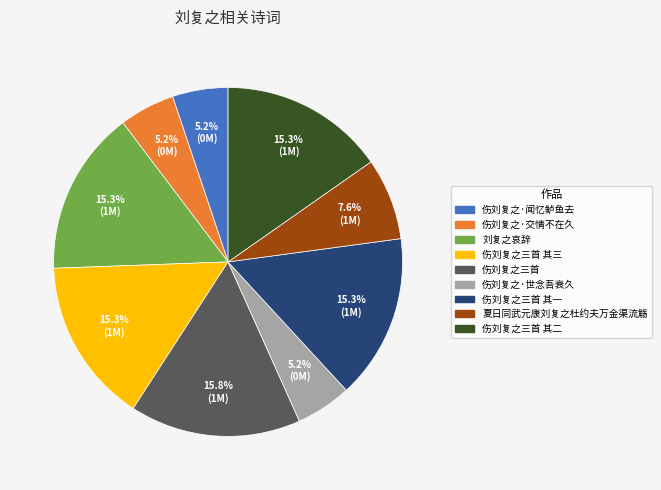

To the nearest percent, what percentage of the pie is 伤刘复之三首 其二?

15%